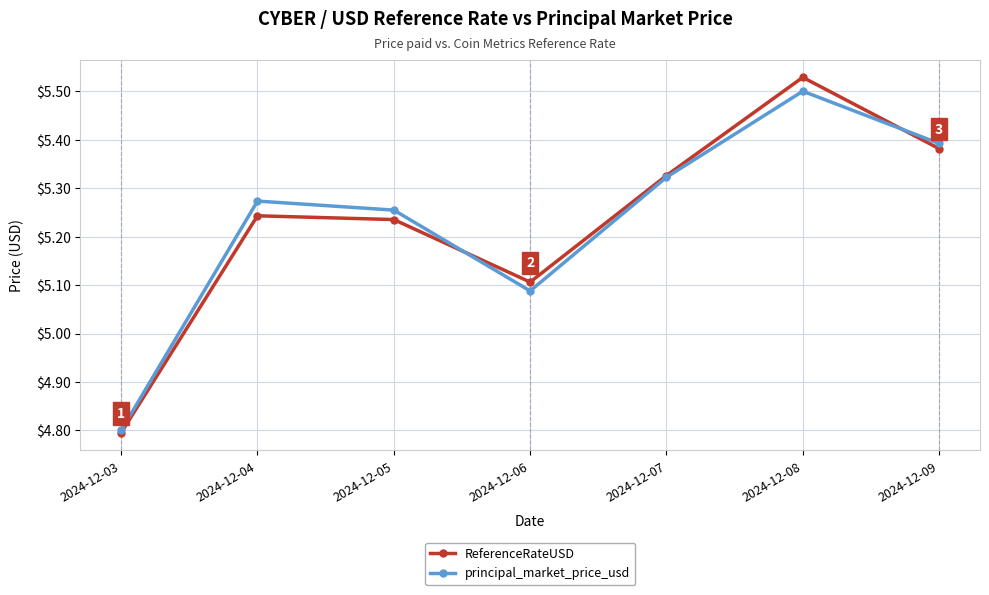

What is the value of the ReferenceRateUSD point at the 1st from the left?

4.8